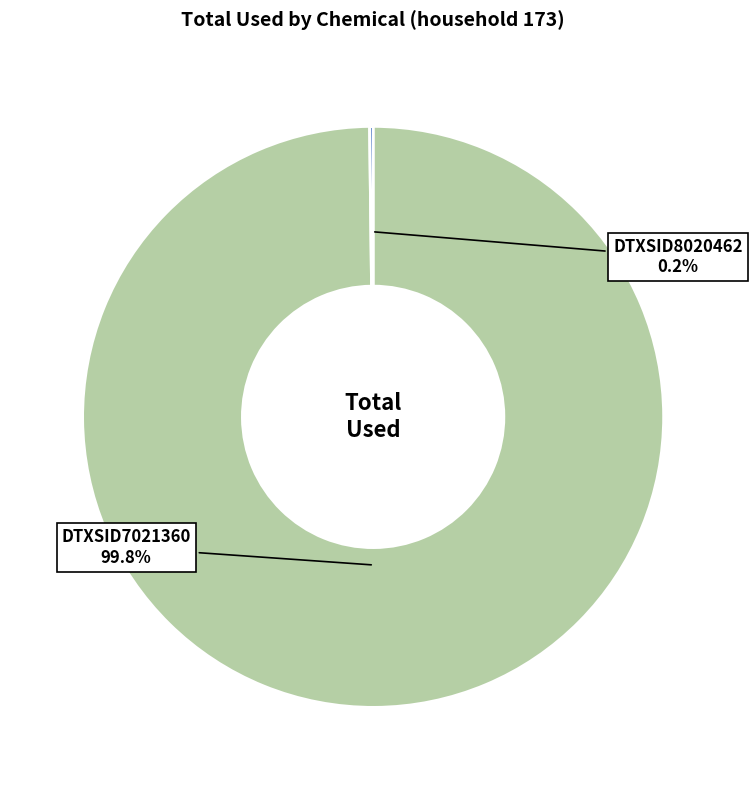

How much of the chart is everything except DTXSID7021360?

0.2%